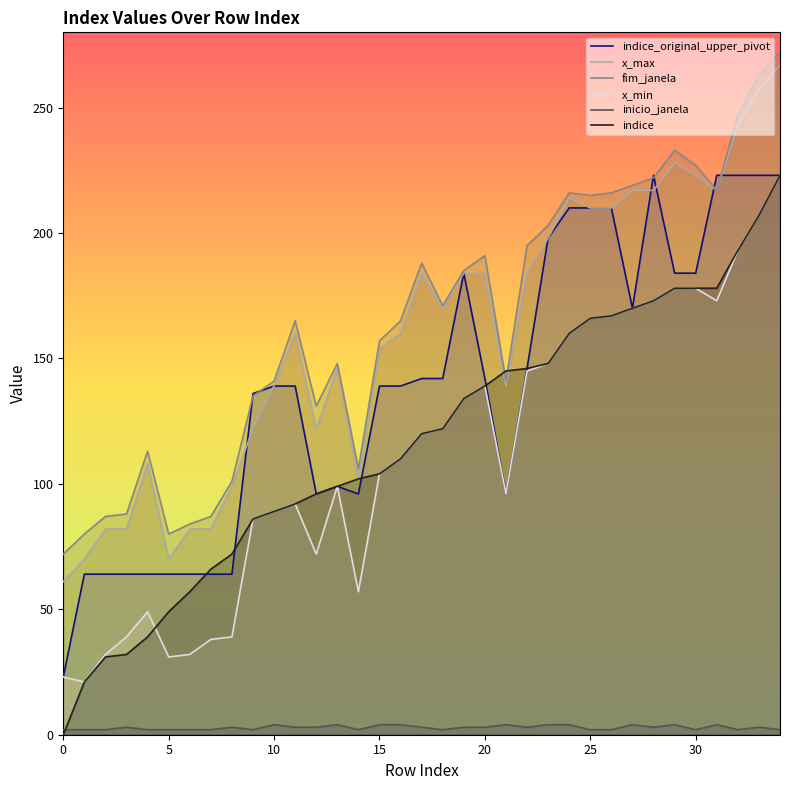

What is the lowest value of the indice_original_upper_pivot series?

23